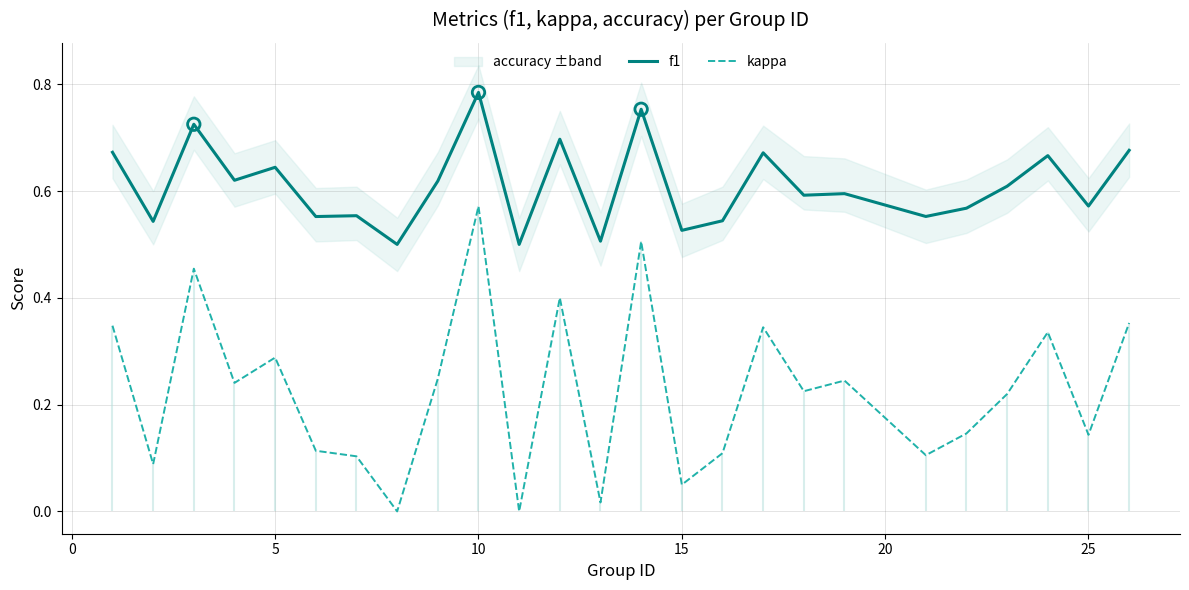

At how many categories does at least one series exceed 0?

25